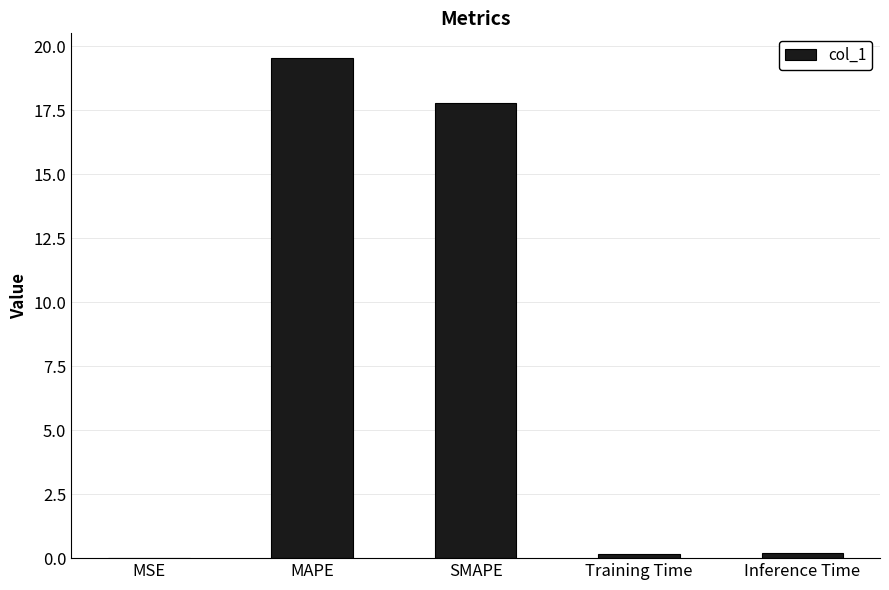

True or false: the data shows 17.8 at SMAPE.

True